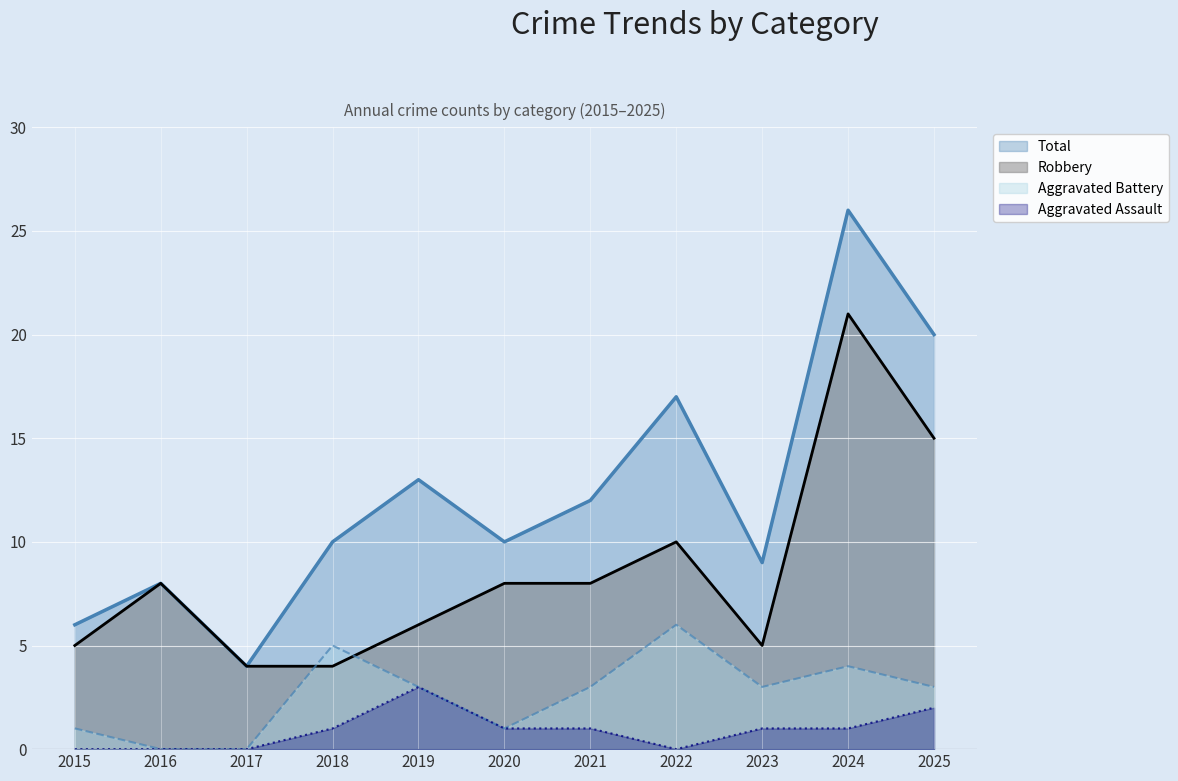

How many data points does each series have?

11